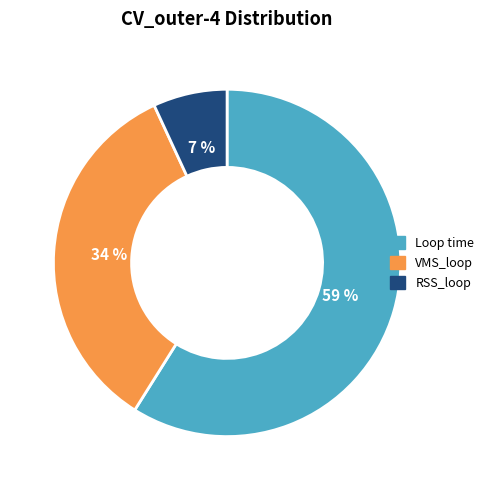

Which has a higher value, RSS_loop or VMS_loop?

VMS_loop